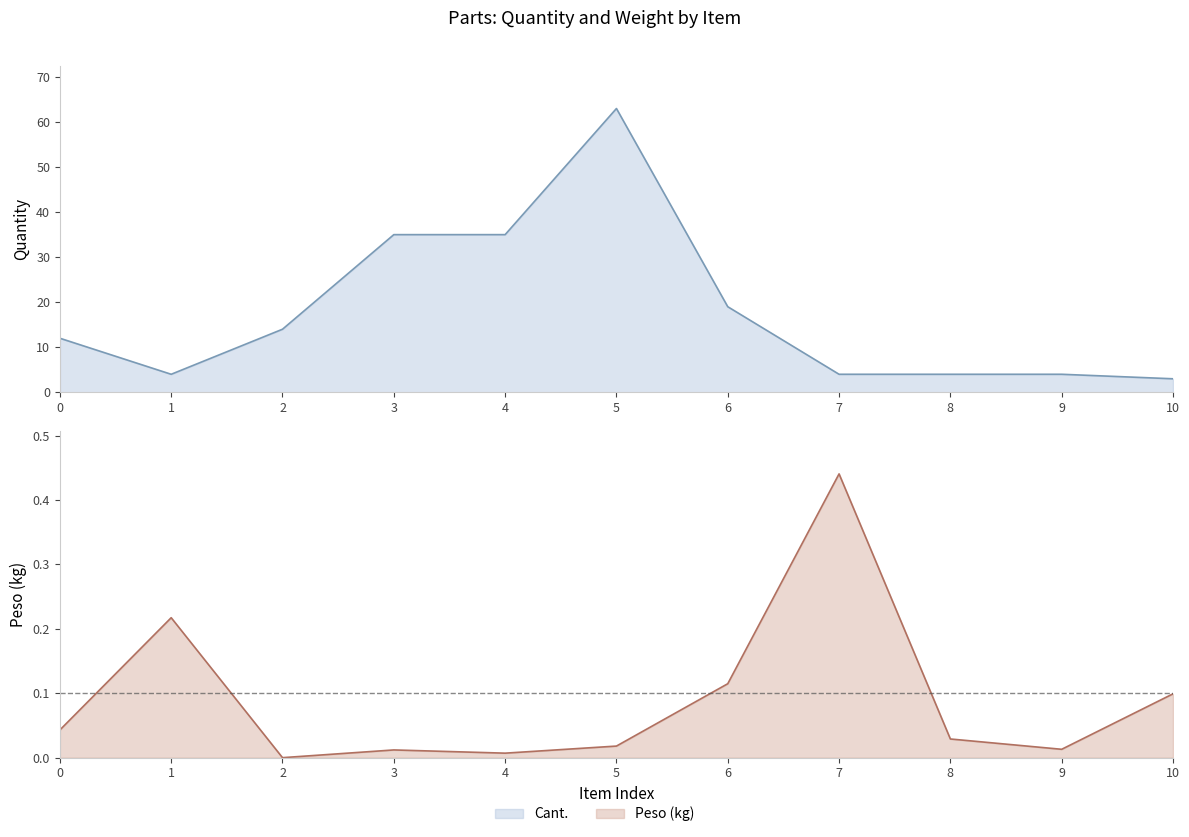

Rank the series by their maximum value, from highest to lowest.

Cant., Peso